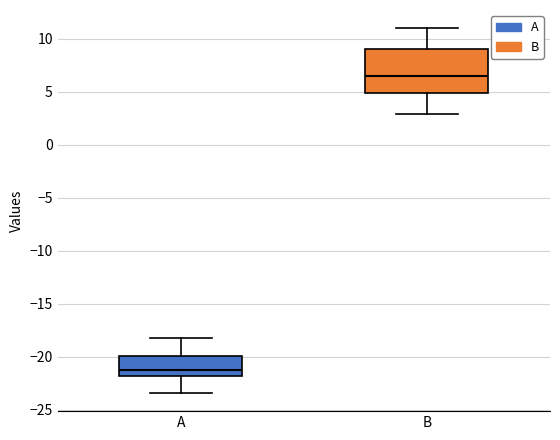

Where is the upper edge of the box for A on the y-axis? The values are not printed on the chart, so give them approximately, as read against the axis.

-20.0